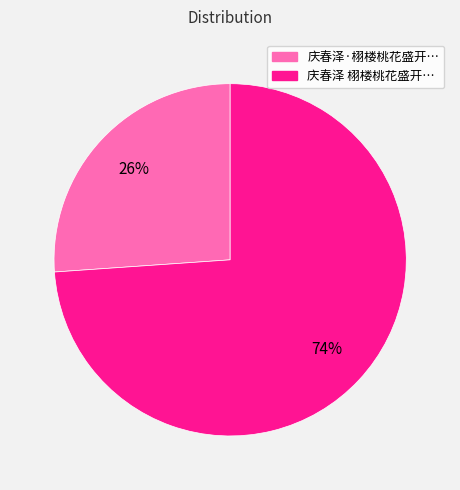

To the nearest percent, what is the difference between the 庆春泽 栩楼桃花盛开… and 庆春泽·栩楼桃花盛开… slice percentages?

48%